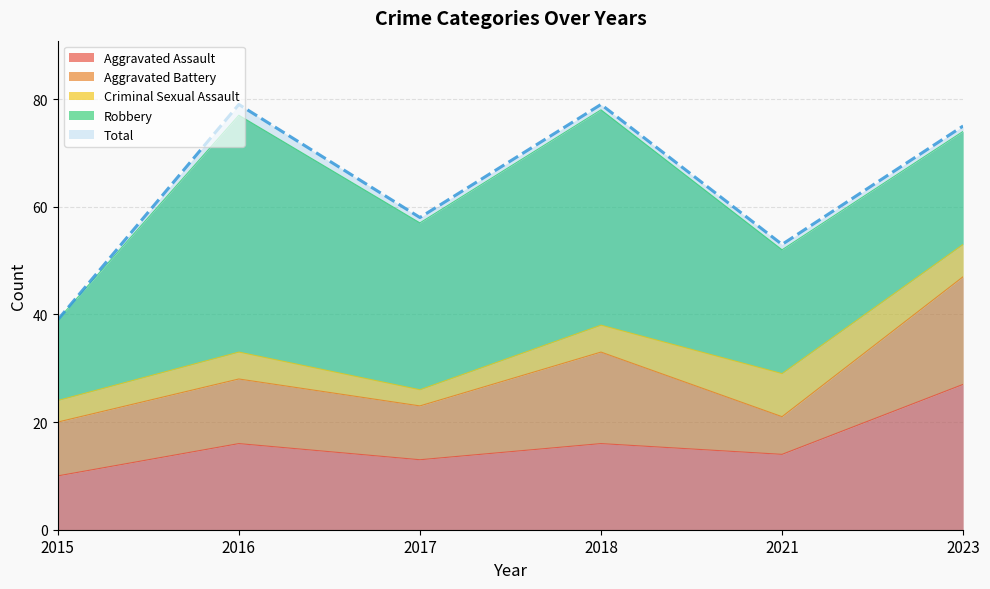

Count the number of data series in this chart.

5